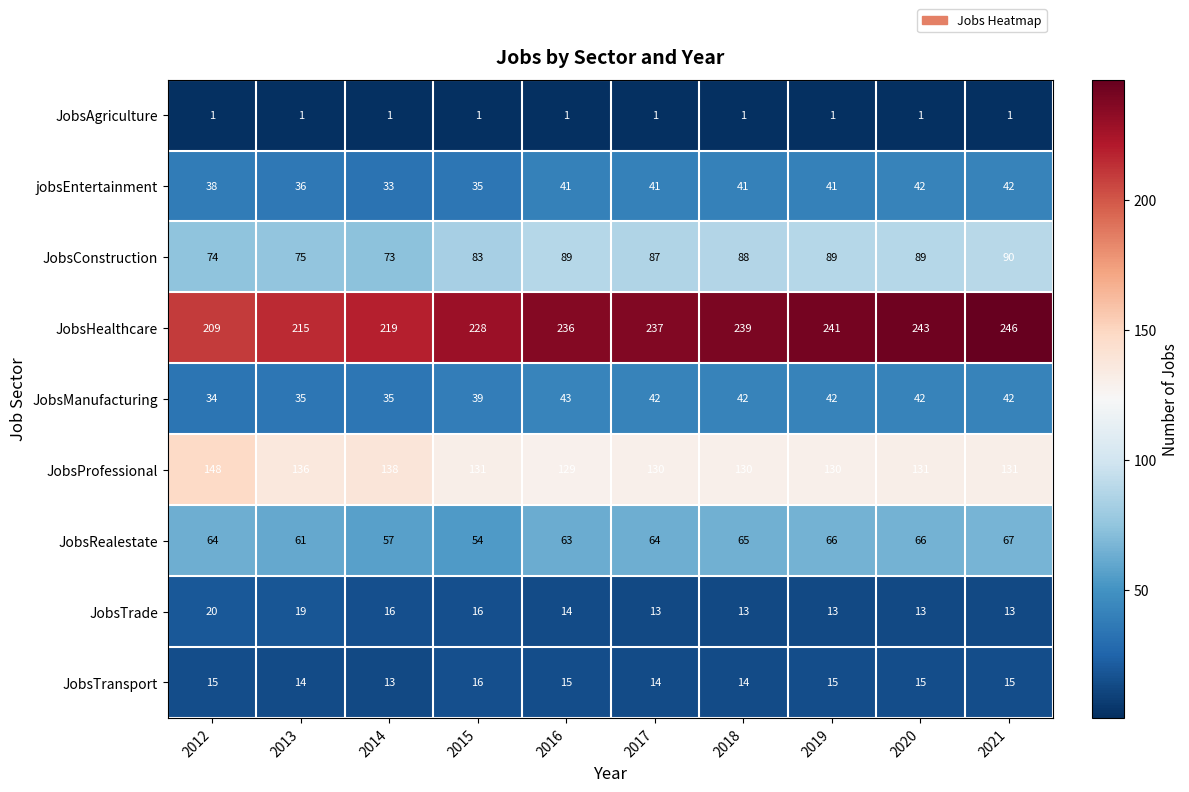

At which label is JobsConstruction closest to 81?

2015